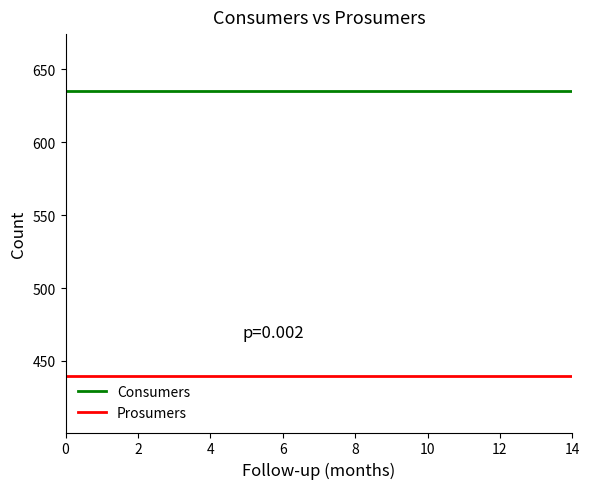

True or false: Prosumers and Consumers cross at least once.

False